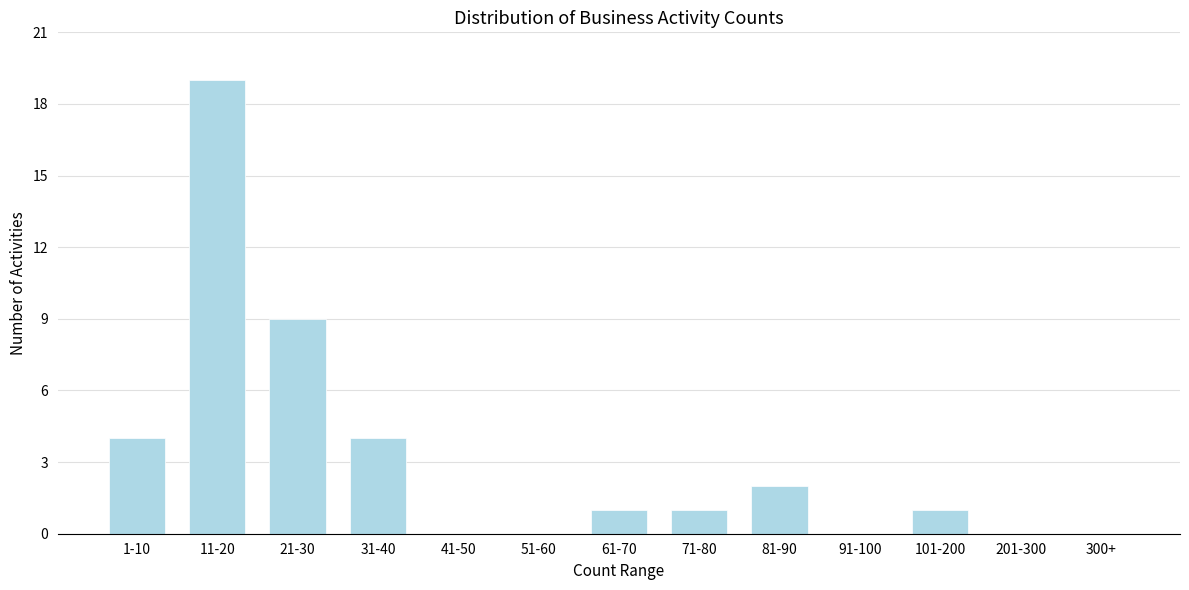

Reading right to left, extract all data points from this chart.

300+=0	201-300=0	101-200=1	91-100=0	81-90=2	71-80=1	61-70=1	51-60=0	41-50=0	31-40=4	21-30=9	11-20=19	1-10=4